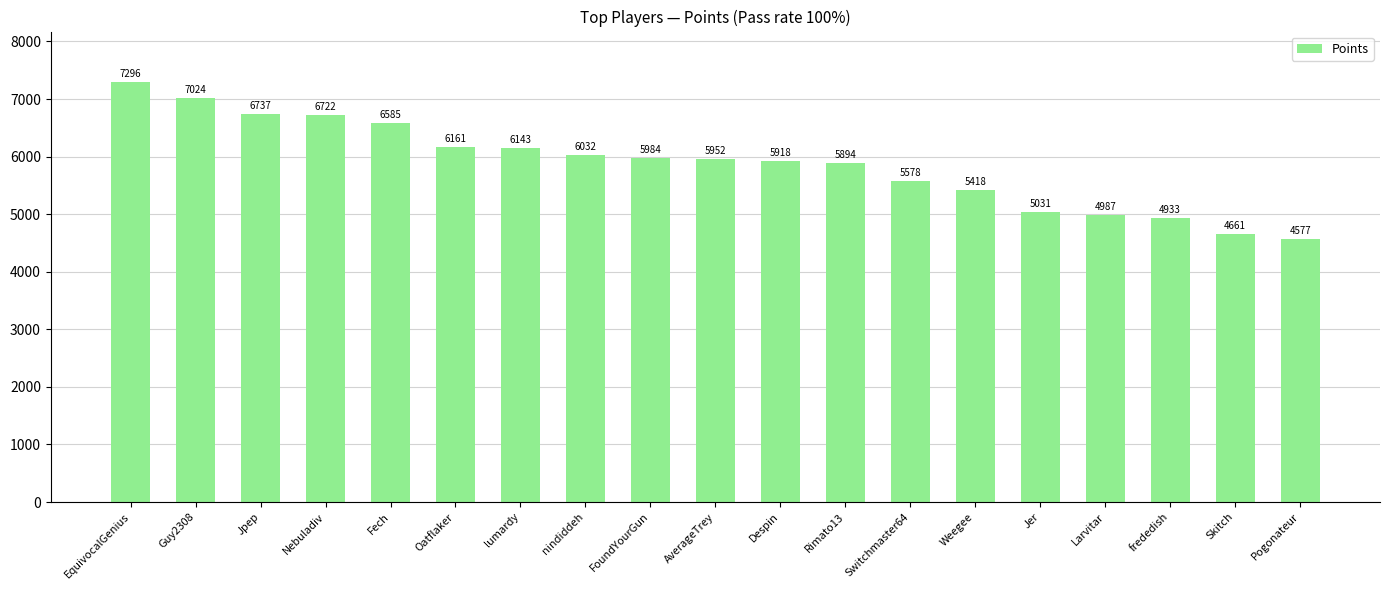

Is it true that the value at Pogonateur is 4577?

True